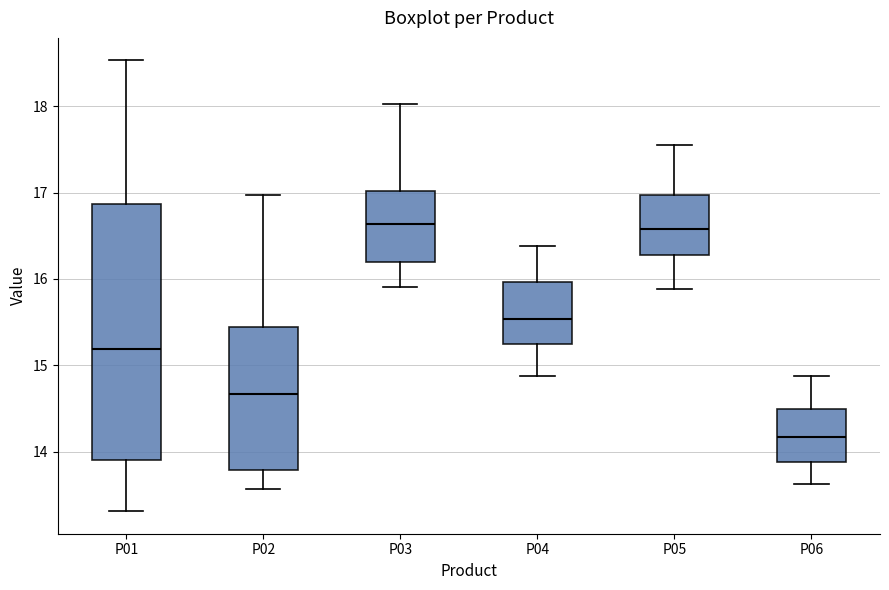

Reading left to right, transcribe this box plot: for each box, give where its median line is, the range the box spans, and where its two whiskers end, as read against the y-axis. The values are not printed on the chart, so give them approximately, as read against the axis.

P01: median 15.2, box 13.9 to 16.9, whiskers 13.3 to 18.5
P02: median 14.7, box 13.8 to 15.4, whiskers 13.6 to 17.0
P03: median 16.6, box 16.2 to 17.0, whiskers 15.9 to 18.0
P04: median 15.5, box 15.2 to 16.0, whiskers 14.9 to 16.4
P05: median 16.6, box 16.3 to 17.0, whiskers 15.9 to 17.6
P06: median 14.2, box 13.9 to 14.5, whiskers 13.6 to 14.9